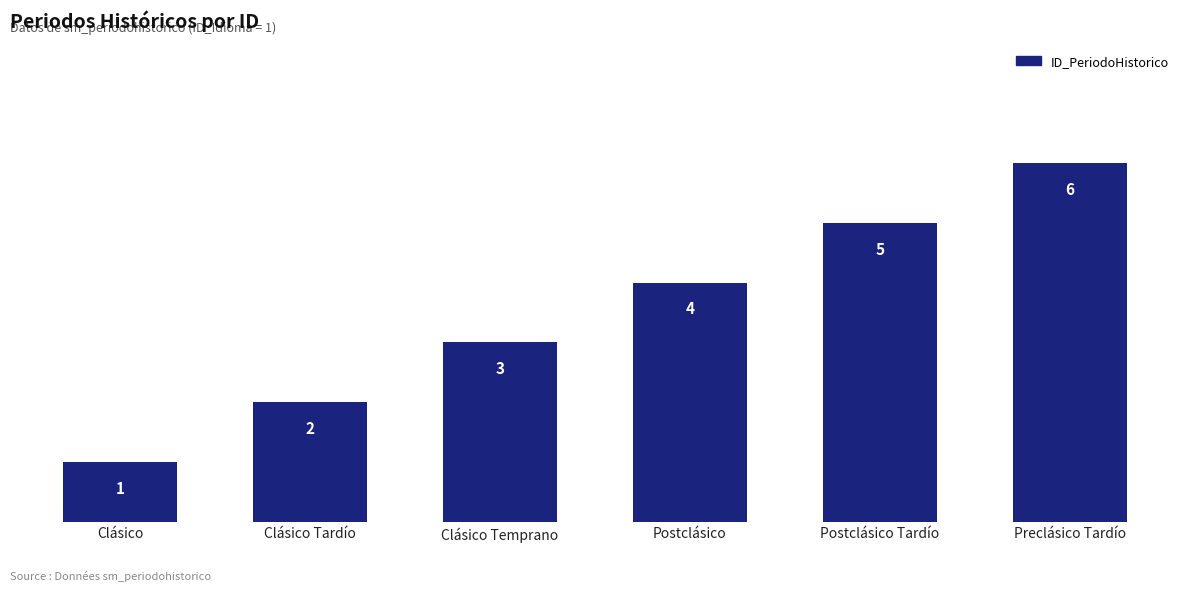

How many series are shown in this chart?

1